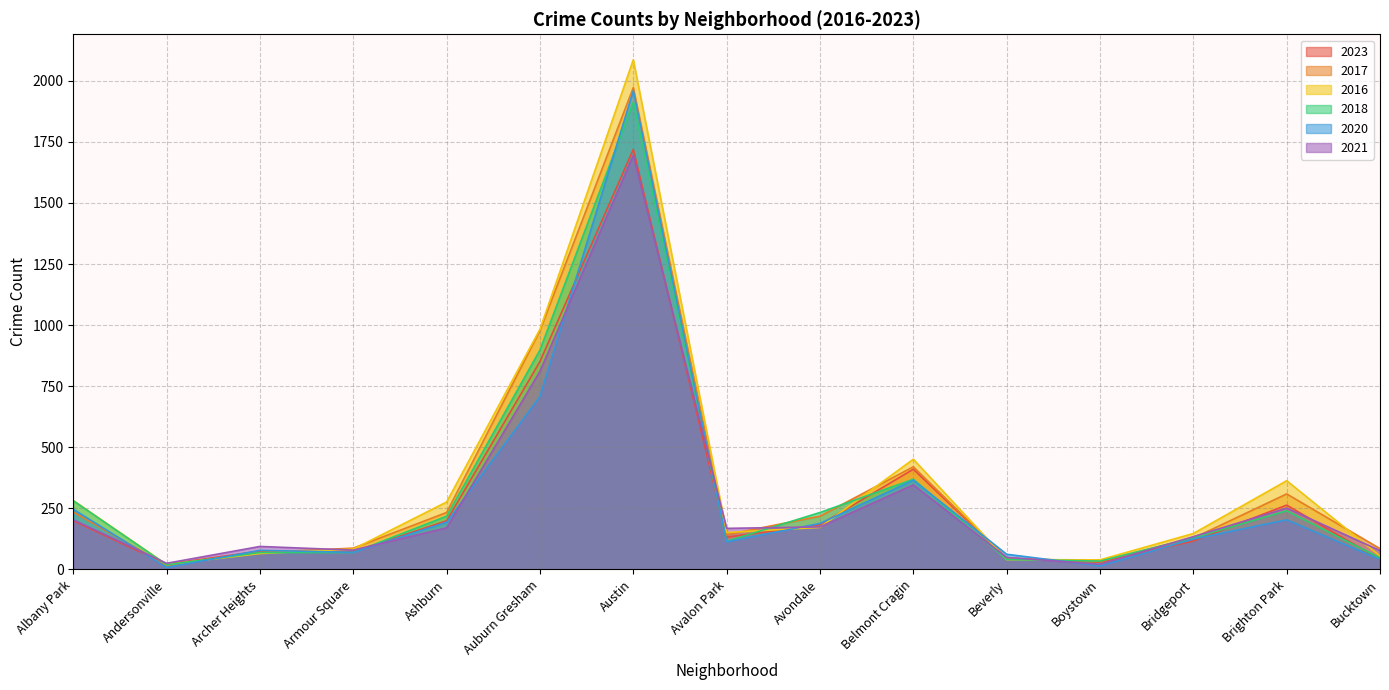

Where is the first local maximum for 2020?

Archer Heights